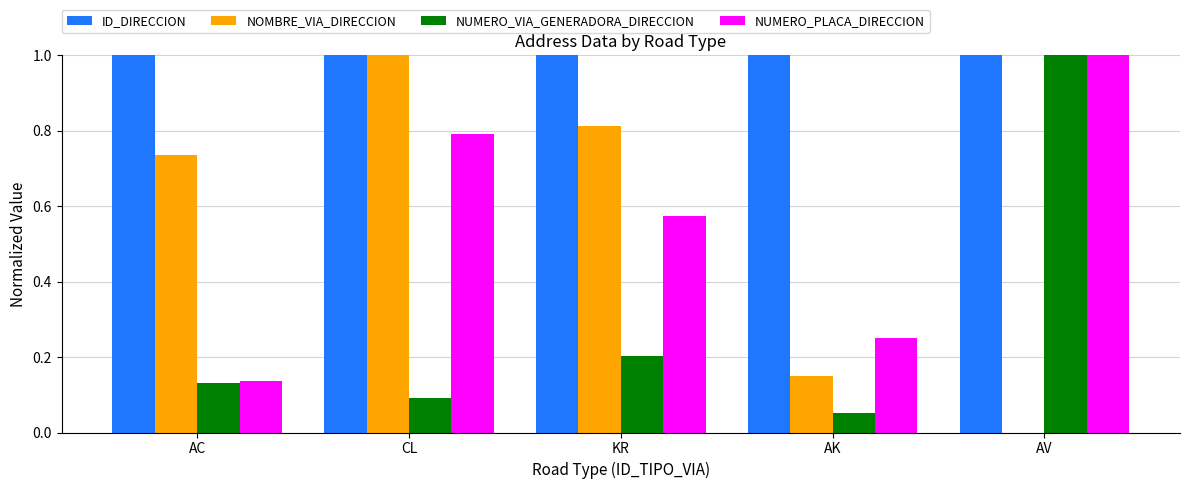

What is the sum of all NOMBRE_VIA_DIRECCION values?

2.7